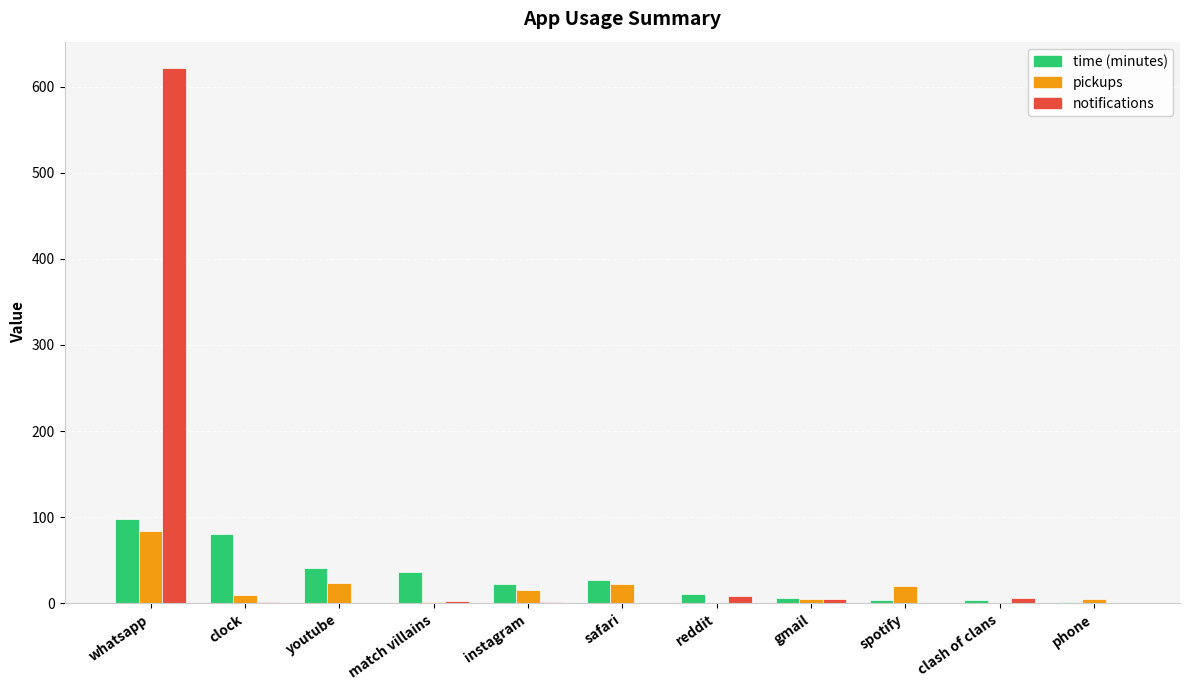

How many groups of bars are there?

11